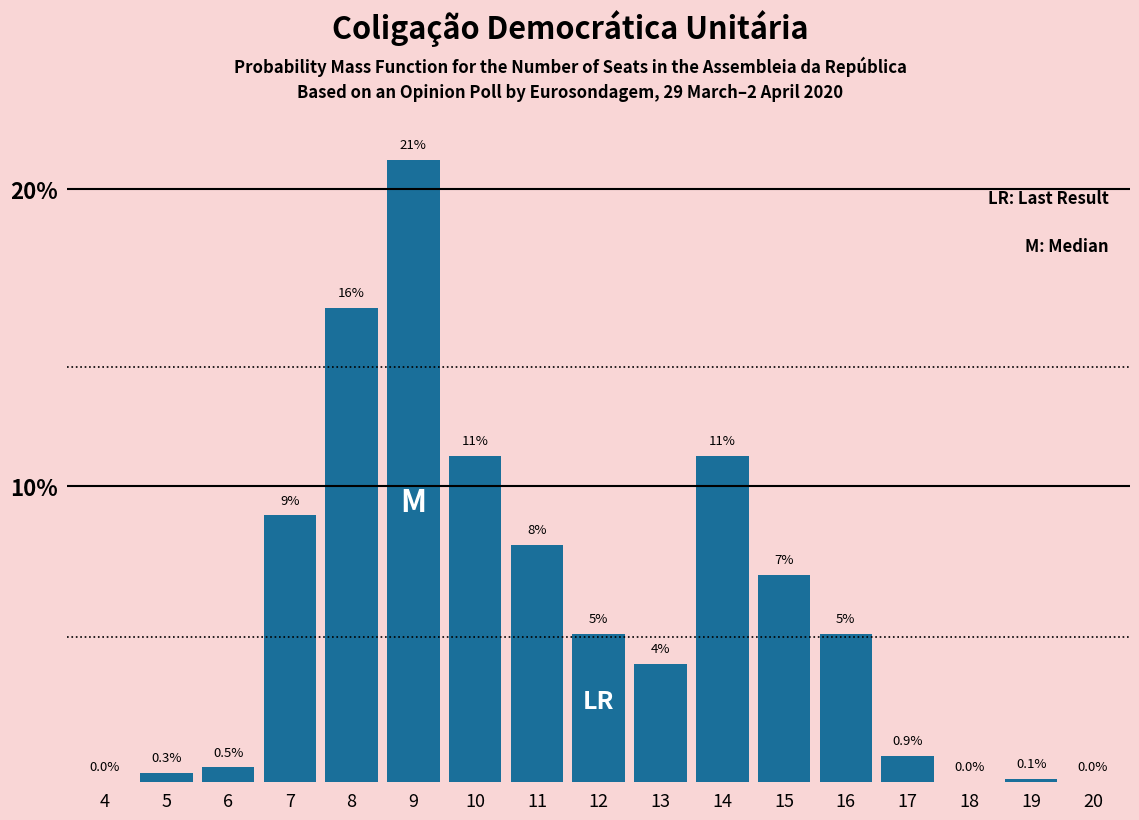

Reading left to right, what are all the values shown in this chart?

4=0.0	5=0.3	6=0.5	7=9.0	8=16.0	9=21.0	10=11.0	11=8.0	12=5.0	13=4.0	14=11.0	15=7.0	16=5.0	17=0.9	18=0.0	19=0.1	20=0.0